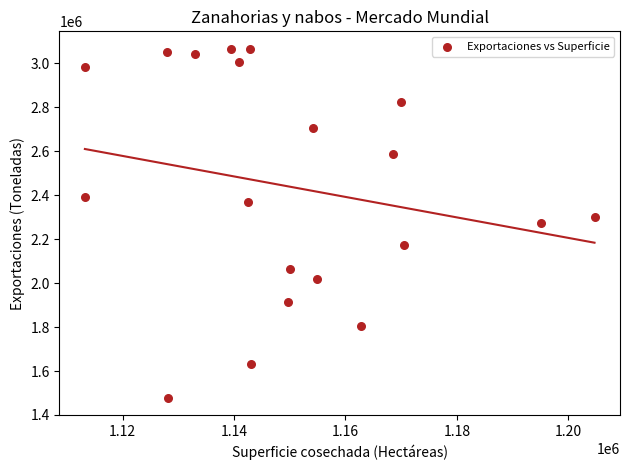

What is the range of X values (max minus min)?

91479.0